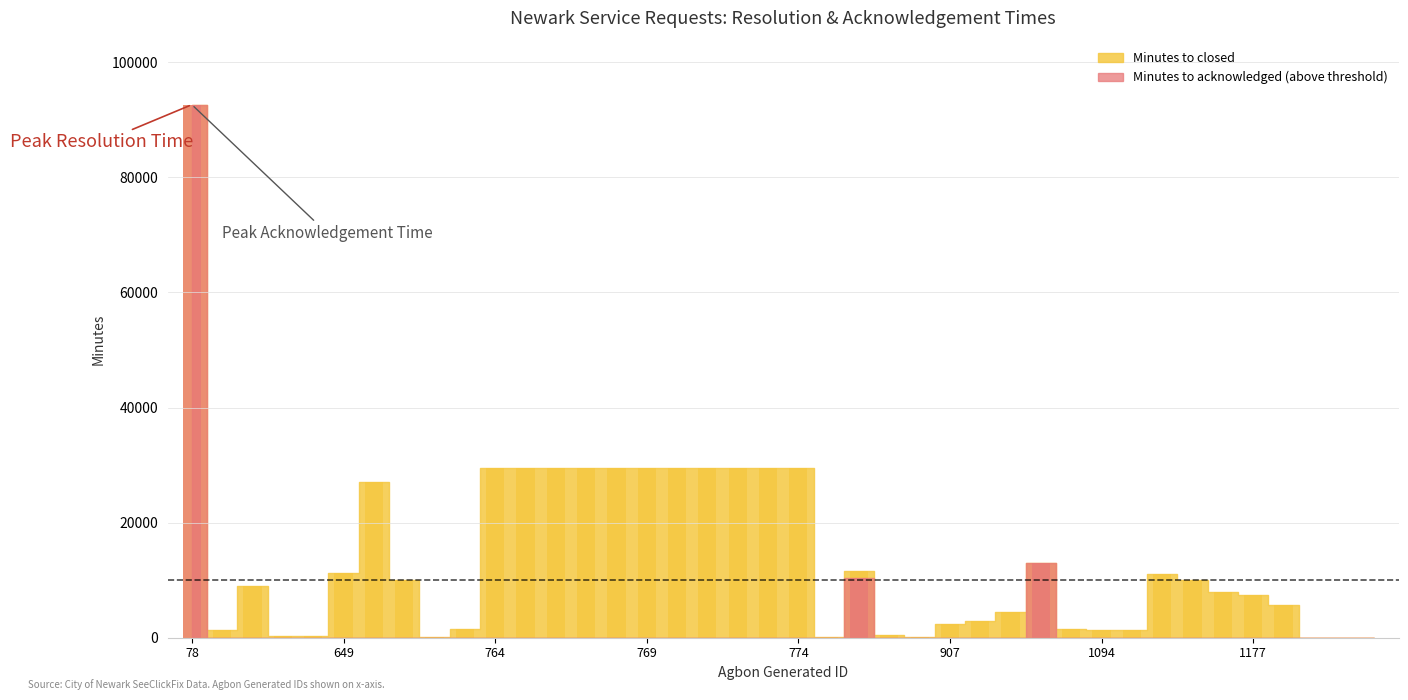

True or false: Minutes to acknowledged has a value of 10329 at 820.

True